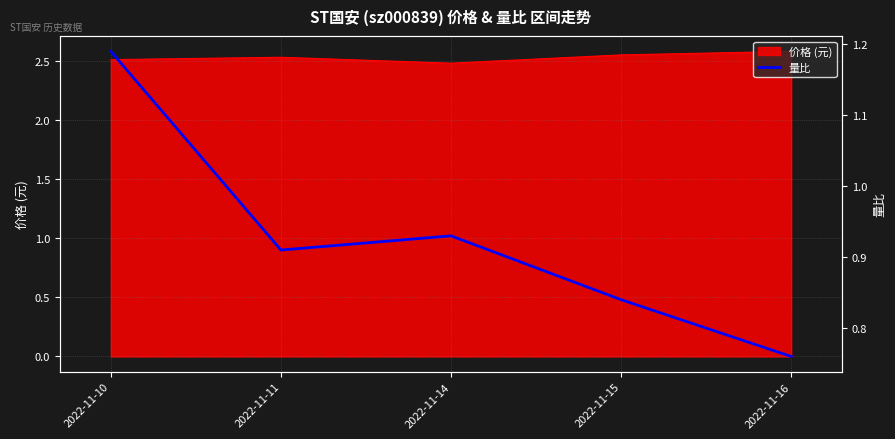

True or false: 价格 (元) has a value of 2.5 at 2022-11-14.

True